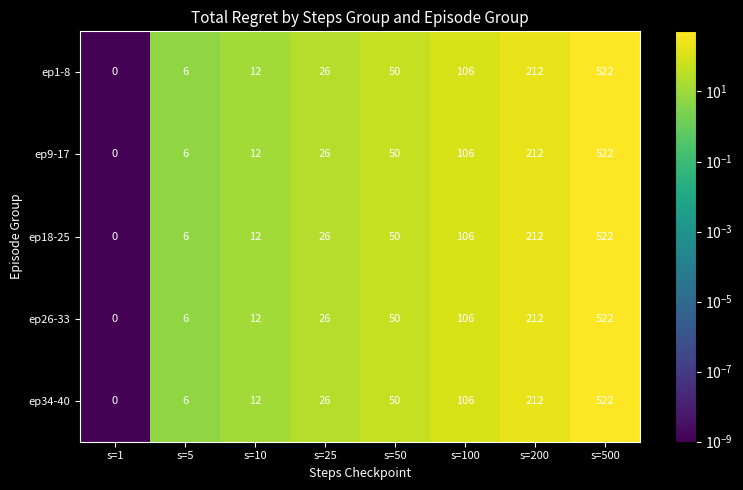

At which category is the sum across all series the highest?

s=500